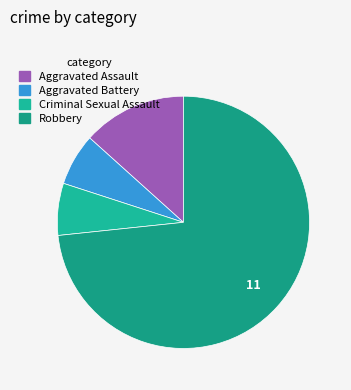

Approximately how many times larger is the value at Aggravated Battery compared to Robbery?

0.1